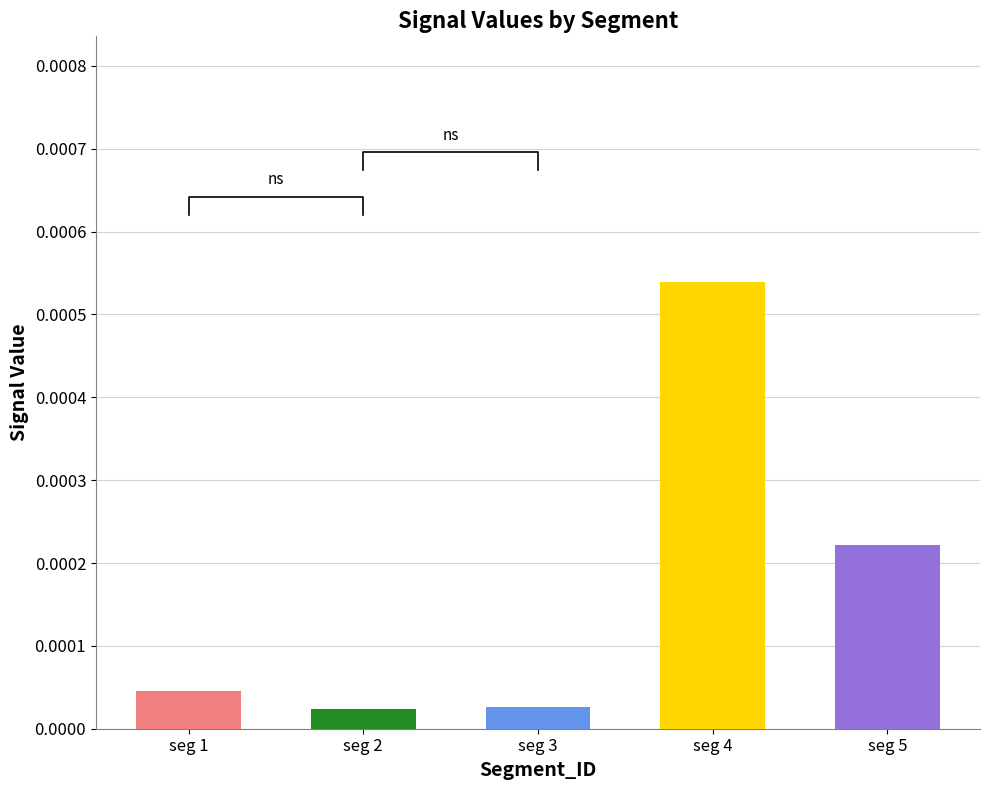

Which category has the highest value across all series?

seg 4